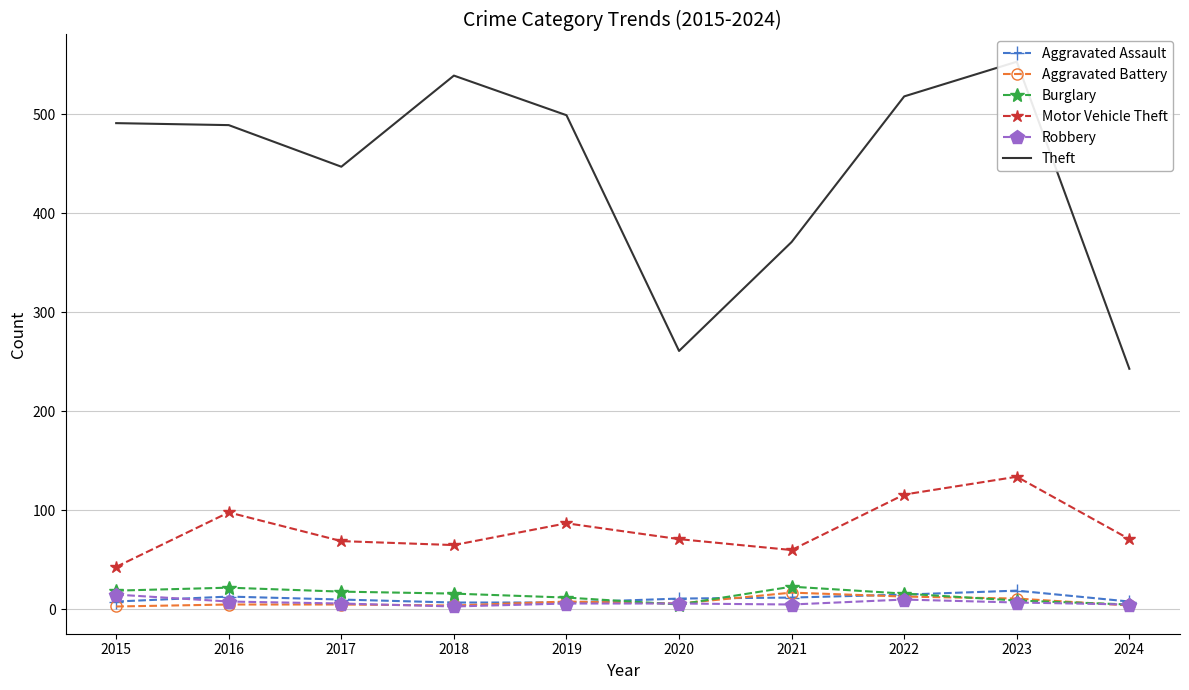

Which series has the widest spread of values?

Theft